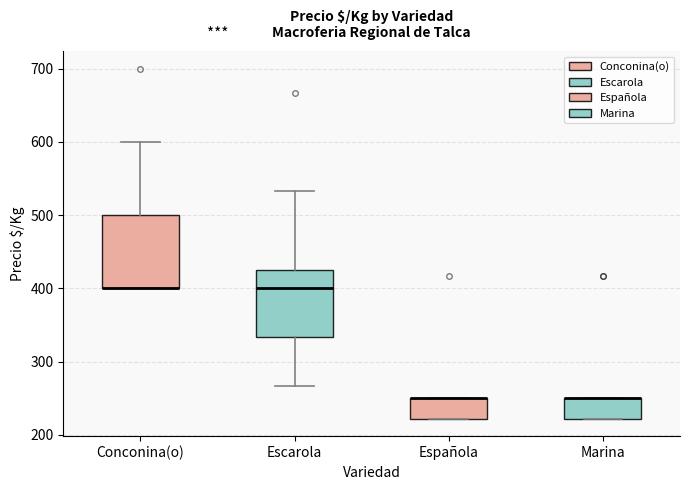

Reading left to right, transcribe this box plot: for each box, give where its median line is, the range the box spans, and where its two whiskers end, as read against the y-axis. The values are not printed on the chart, so give them approximately, as read against the axis.

Conconina(o): median 400 (drawn on the box's lower edge), box 400 to 500, whiskers 400 to 600
Escarola: median 400, box 330 to 420, whiskers 270 to 530
Española: median 250 (drawn on the box's upper edge), box 220 to 250, whiskers 220 to 250
Marina: median 250 (drawn on the box's upper edge), box 220 to 250, whiskers 220 to 250